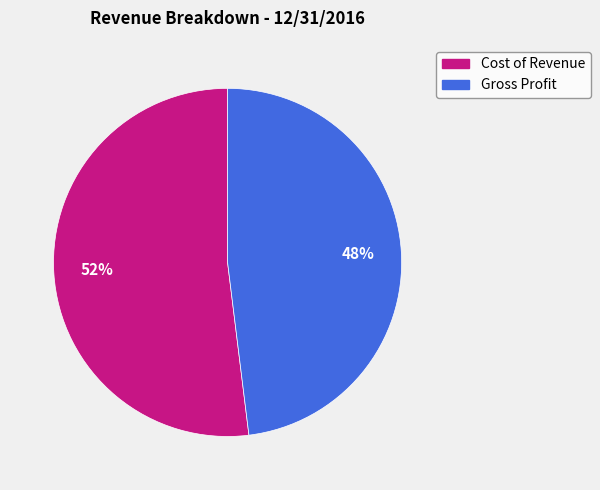

Which slice is the largest?

Cost of Revenue